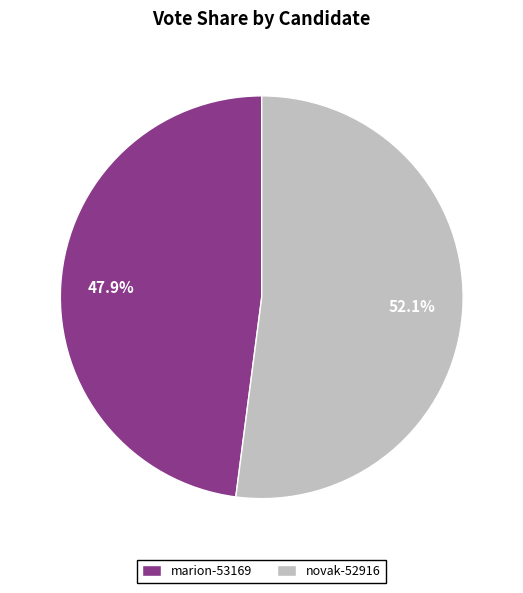

What is the majority slice?

novak-52916